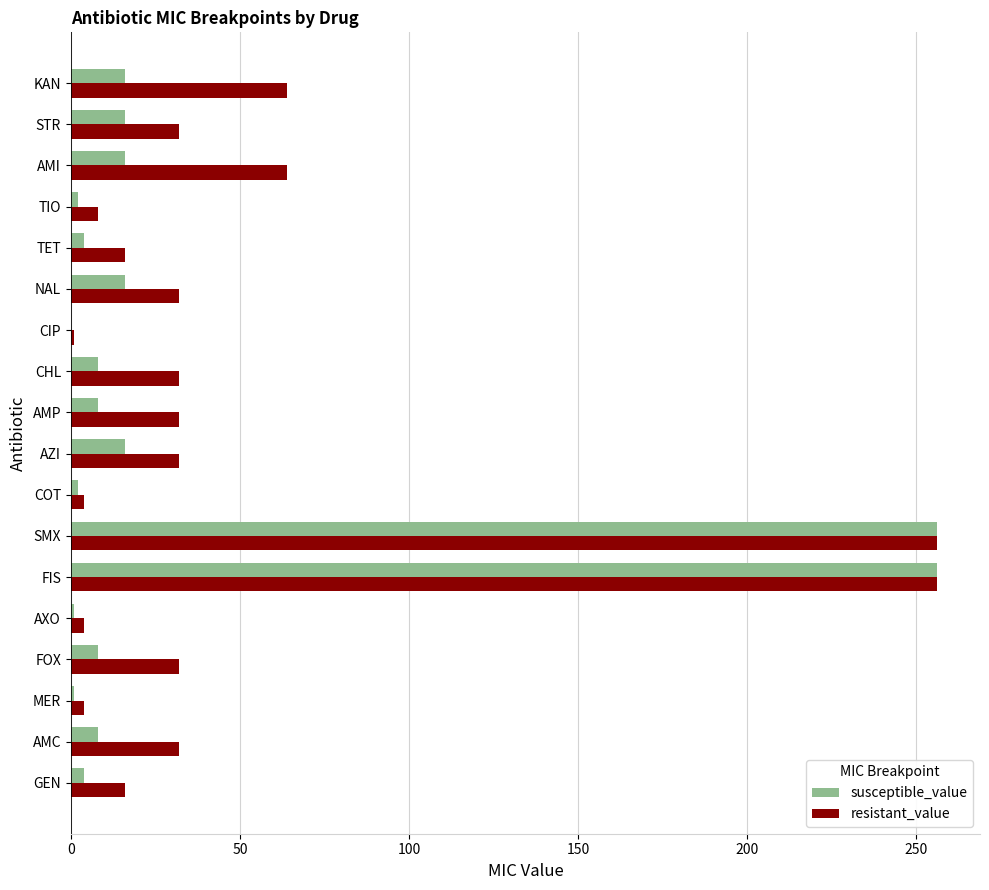

Which series has the largest total across all categories?

resistant_value